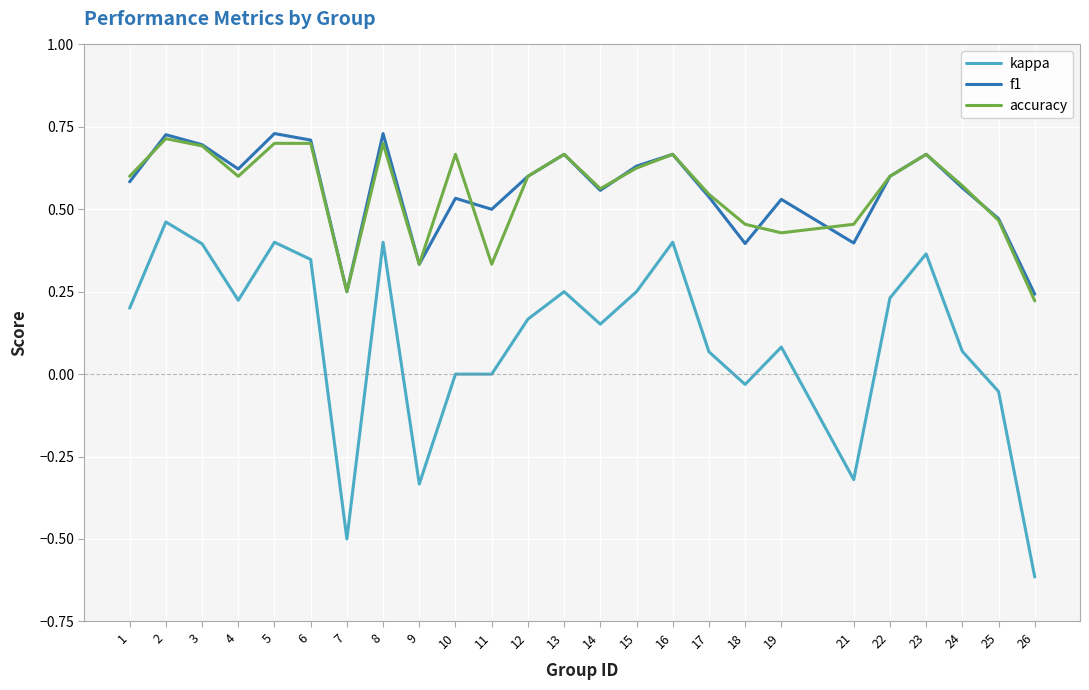

Which series changed the most between 15 and 19?

accuracy